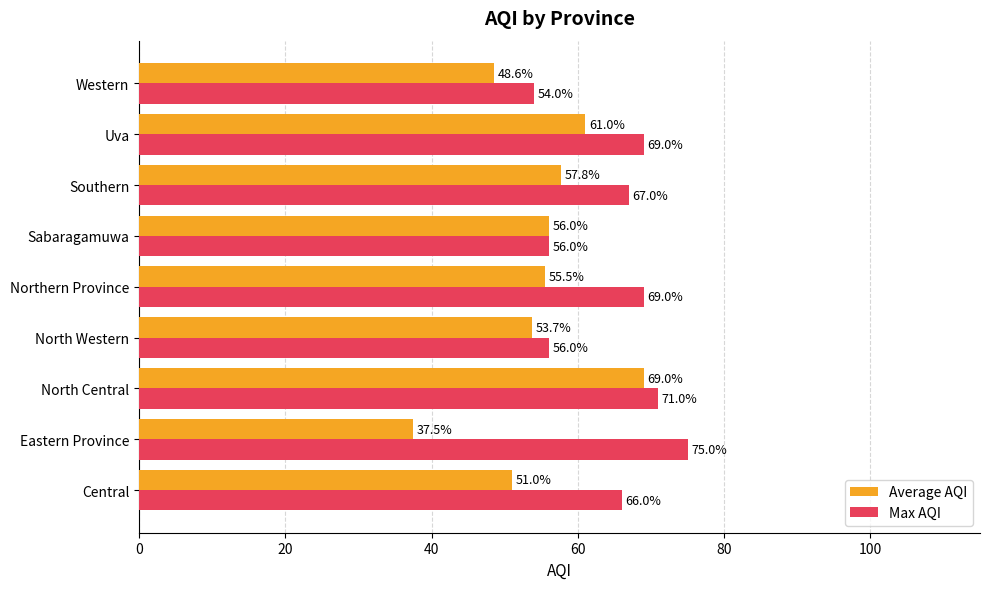

Rank the series by their average value, from highest to lowest.

Max AQI, Average AQI